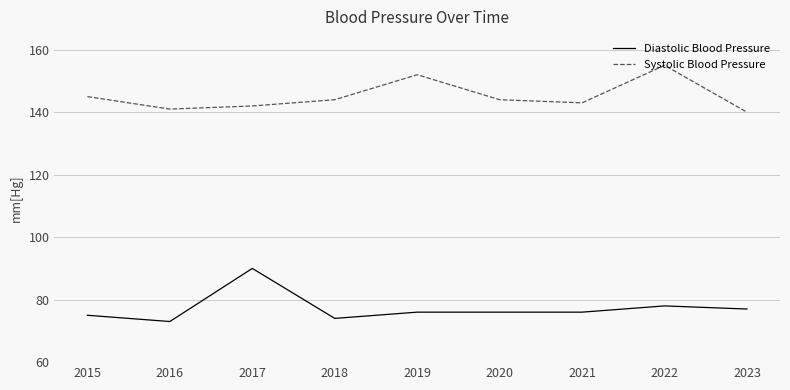

Does the chart display data point markers on the line(s)?

No